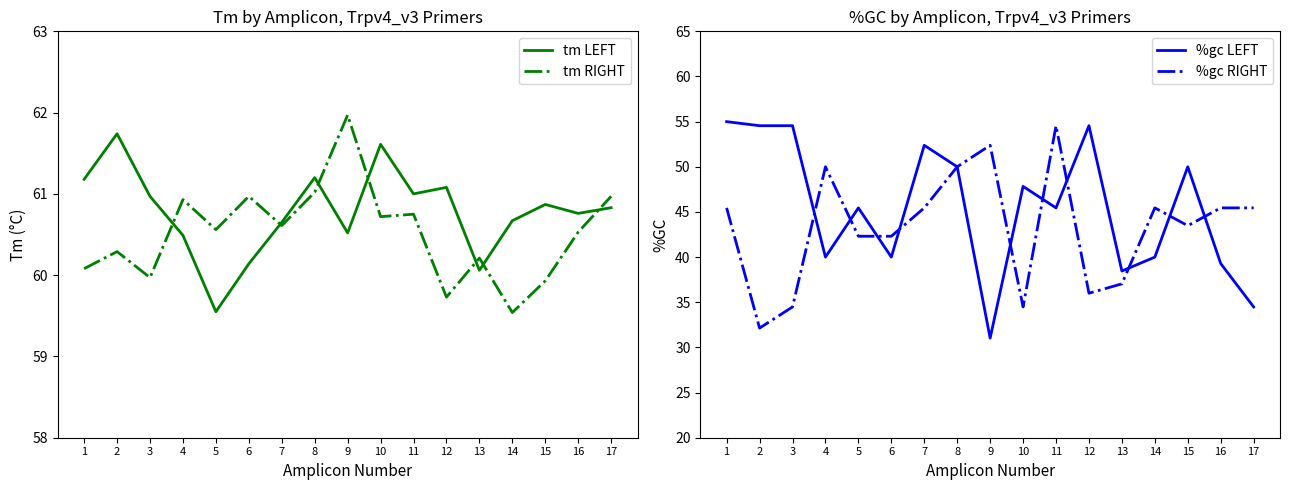

Which series has the largest total across all categories?

tm LEFT